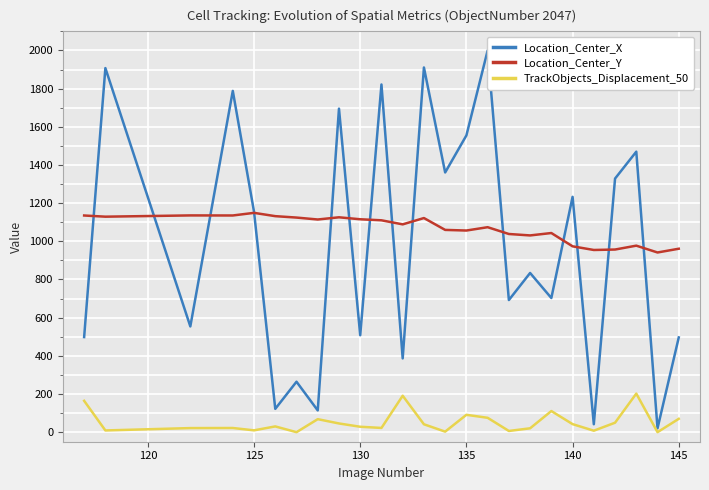

The value of TrackObjects_Displacement_50 at 135 is 91.0. True or false?

True